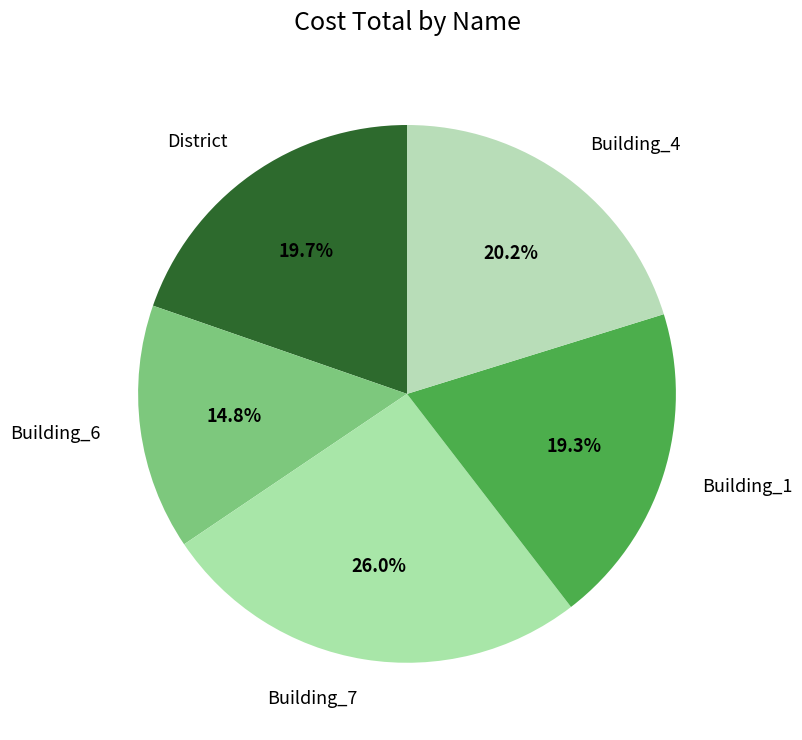

How many slices are in this pie chart?

5